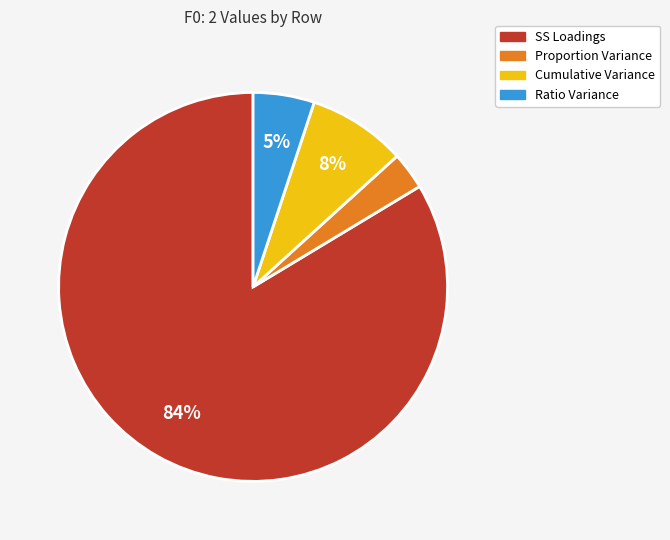

What is the smallest slice in the pie chart?

Proportion Variance